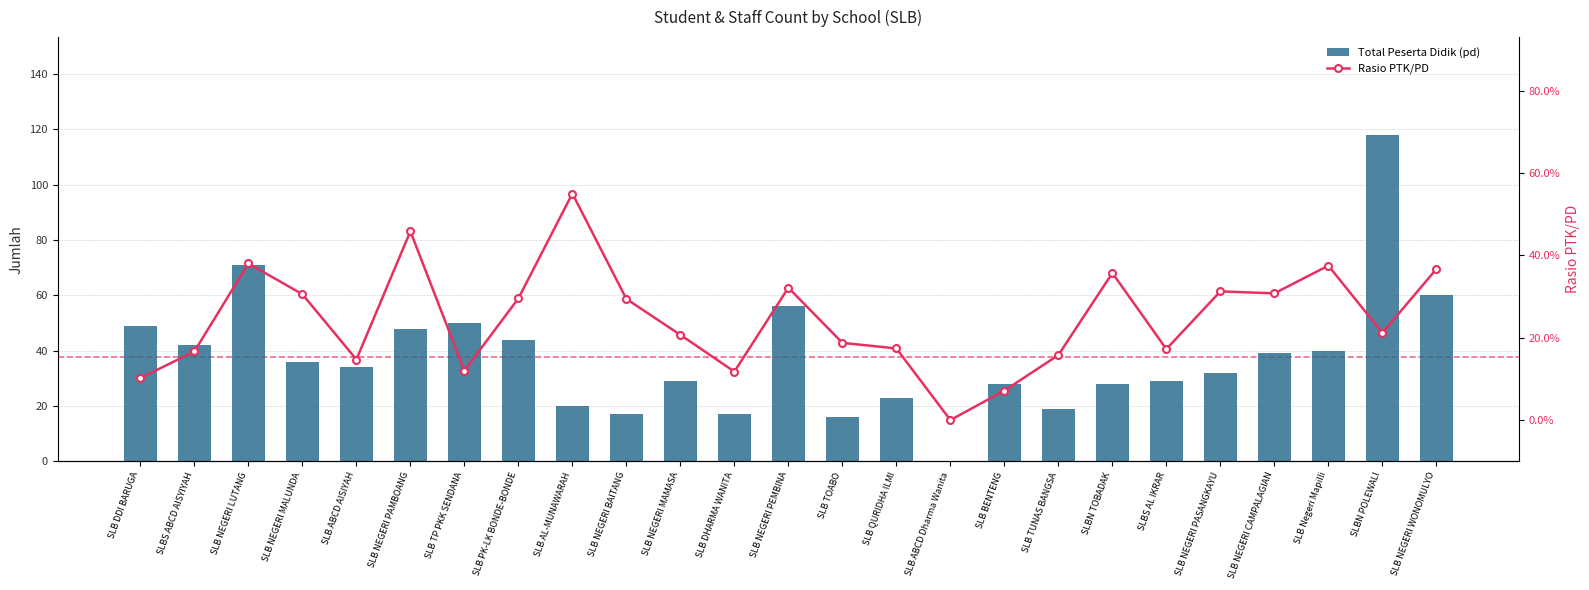

Is the value of Total Peserta Didik (pd) at SLB DDI BARUGA greater than the value of Rasio PTK/PD at SLB DDI BARUGA?

Yes